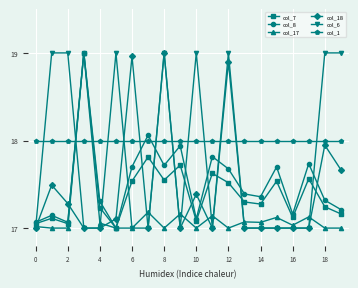

Which series has the largest total across all categories?

col_1